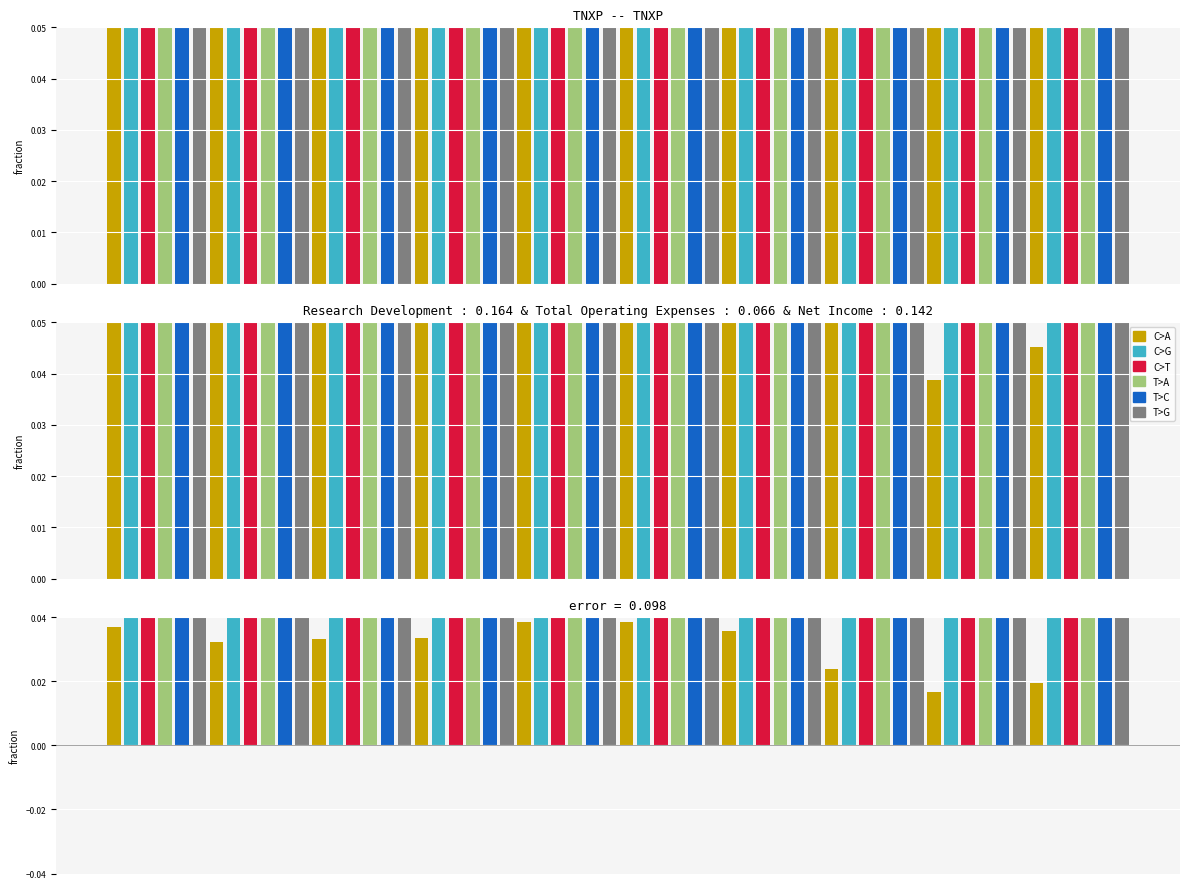

Reading right to left, transcribe all the data shown in this chart.

C>A: 0.0	0.0	0.0	0.0	0.0	0.0	0.0	0.0	0.0	0.0
C>G: 0.1	0.0	0.1	0.1	0.1	0.1	0.1	0.0	0.1	0.1
C>T: 0.1	0.1	0.1	0.1	0.1	0.1	0.1	0.1	0.1	0.1
T>A: 0.1	0.1	0.1	0.1	0.1	0.1	0.1	0.1	0.1	0.1
T>C: 0.1	0.1	0.1	0.1	0.1	0.1	0.1	0.0	0.1	0.1
T>G: 0.1	0.1	0.1	0.1	0.1	0.1	0.1	0.1	0.1	0.1